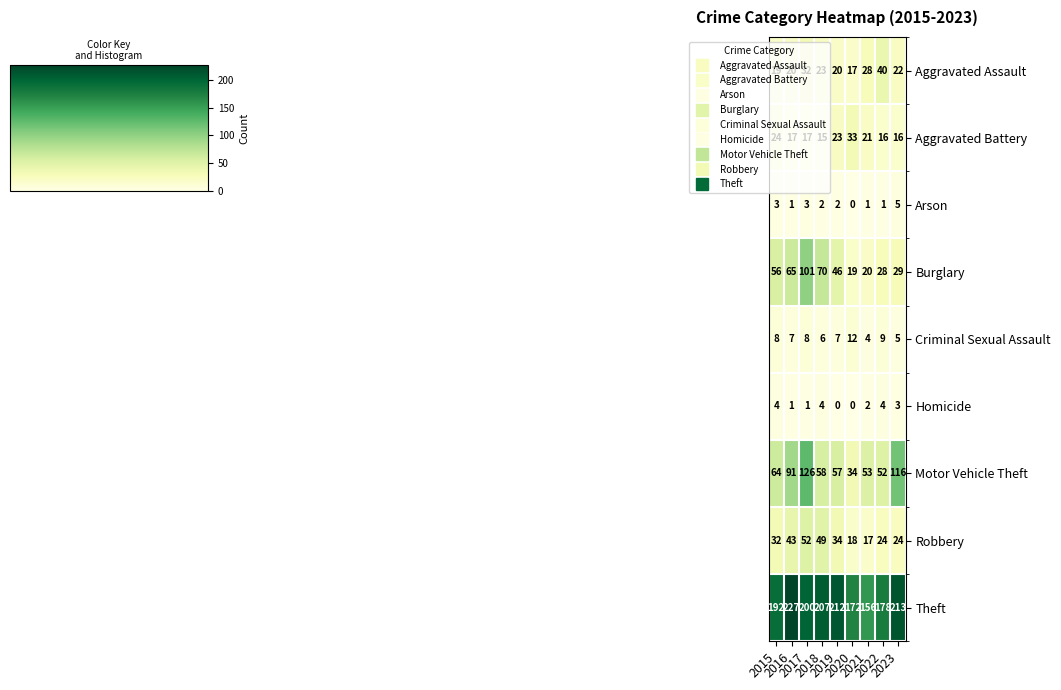

List the series in order of their peak value, highest first.

Theft, Motor Vehicle Theft, Burglary, Robbery, Aggravated Assault, Aggravated Battery, Criminal Sexual Assault, Arson, Homicide